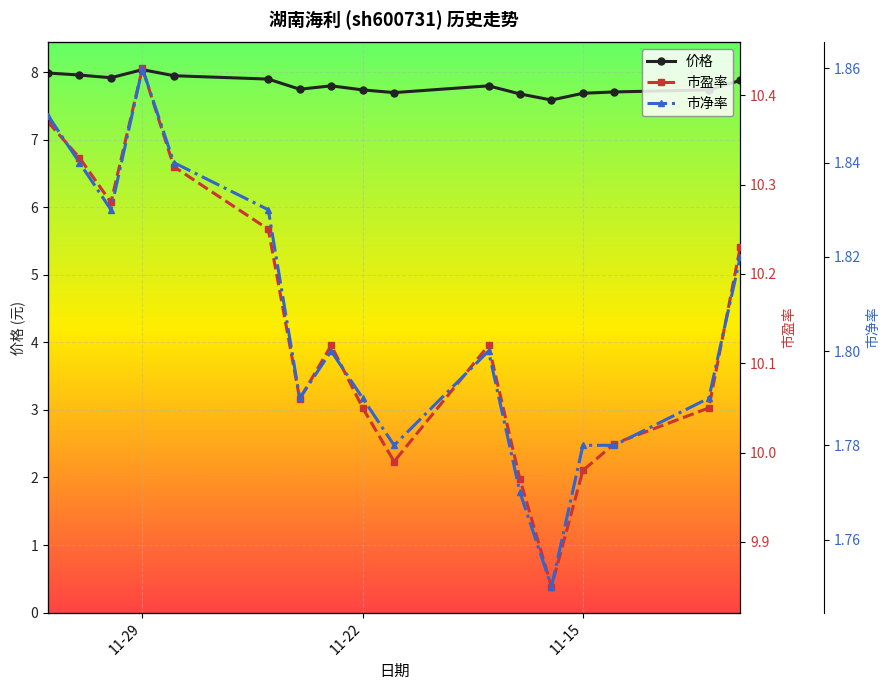

In 市盈率, how many points are lower than both neighbors (excluding endpoints)?

4